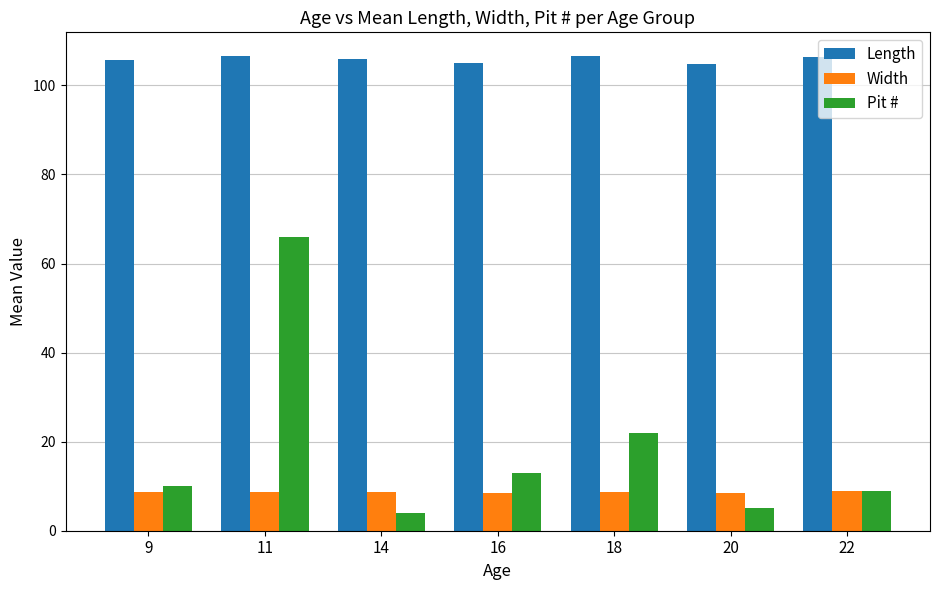

Which series has the largest total across all categories?

Length